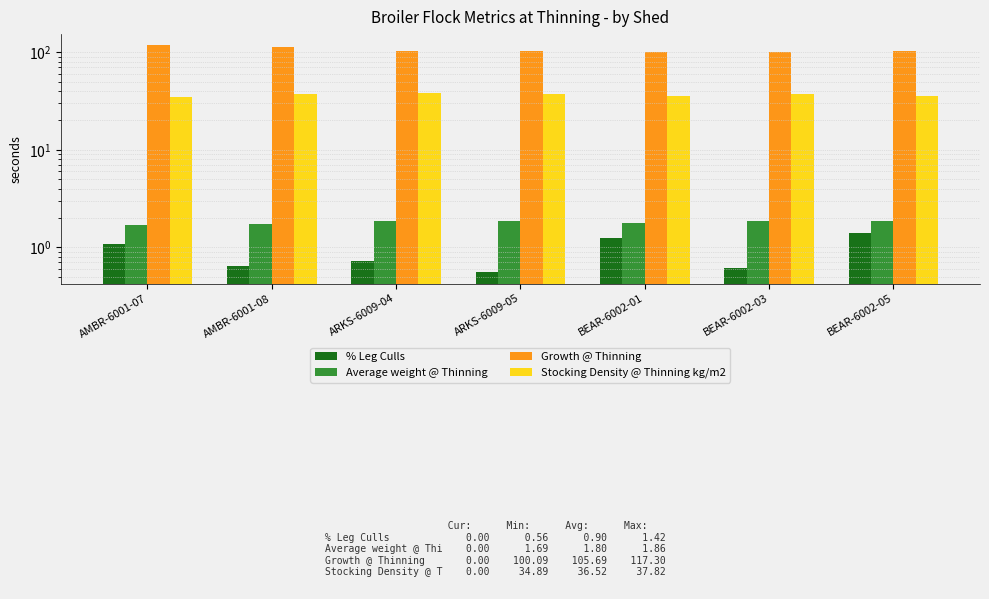

Reading right to left, transcribe all the data shown in this chart.

% Leg Culls: BEAR-6002-05=1.4	BEAR-6002-03=0.6	BEAR-6002-01=1.2	ARKS-6009-05=0.6	ARKS-6009-04=0.7	AMBR-6001-08=0.6	AMBR-6001-07=1.1
Average weight @ Thinning: BEAR-6002-05=1.8	BEAR-6002-03=1.9	BEAR-6002-01=1.8	ARKS-6009-05=1.8	ARKS-6009-04=1.8	AMBR-6001-08=1.7	AMBR-6001-07=1.7
Growth @ Thinning: BEAR-6002-05=102.4	BEAR-6002-03=101.4	BEAR-6002-01=100.1	ARKS-6009-05=102.4	ARKS-6009-04=102.2	AMBR-6001-08=114.0	AMBR-6001-07=117.3
Stocking Density @ Thinning kg/m2: BEAR-6002-05=35.8	BEAR-6002-03=37.0	BEAR-6002-01=35.9	ARKS-6009-05=37.4	ARKS-6009-04=37.8	AMBR-6001-08=37.0	AMBR-6001-07=34.9